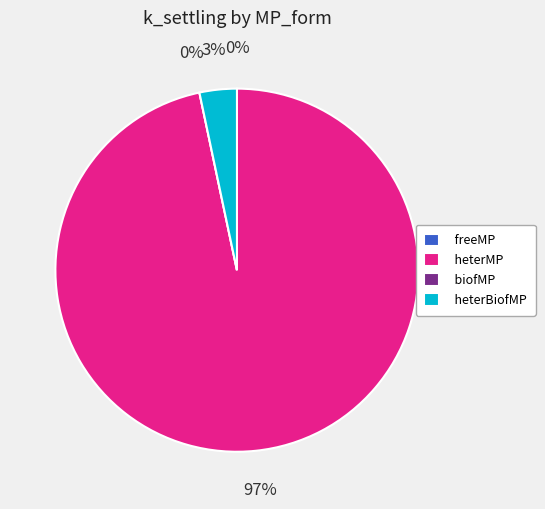

Count the number of slices in the pie.

4